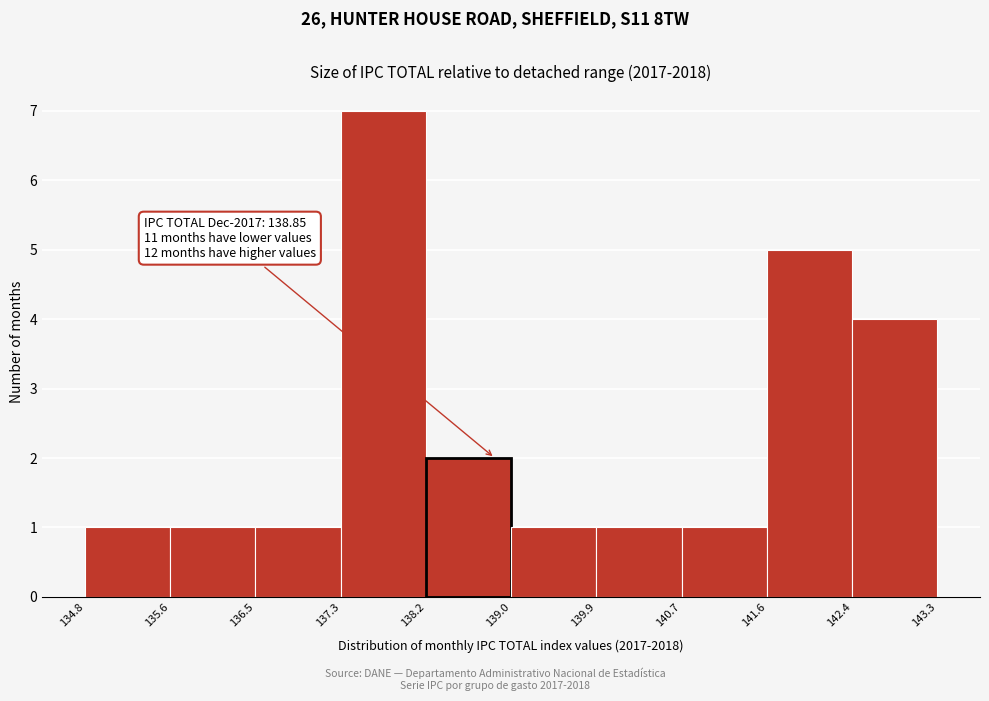

Over which range of the x-axis is the bar tallest?

137.3 to 138.2